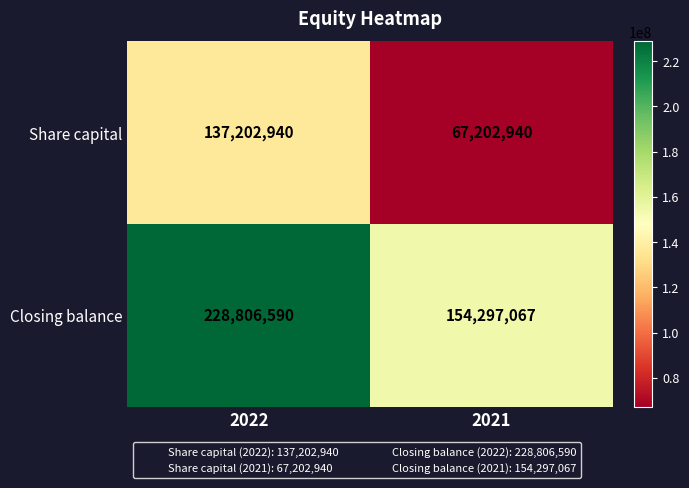

Rank the series at 2021 from lowest to highest value.

Share capital, Closing balance